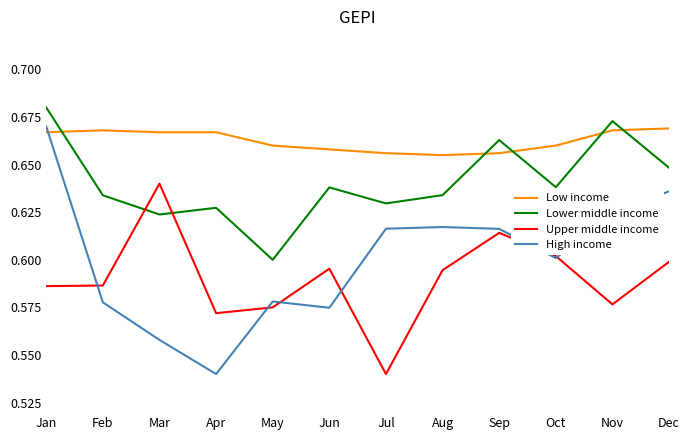

True or false: High income has a value of 0.6 at Dec.

True